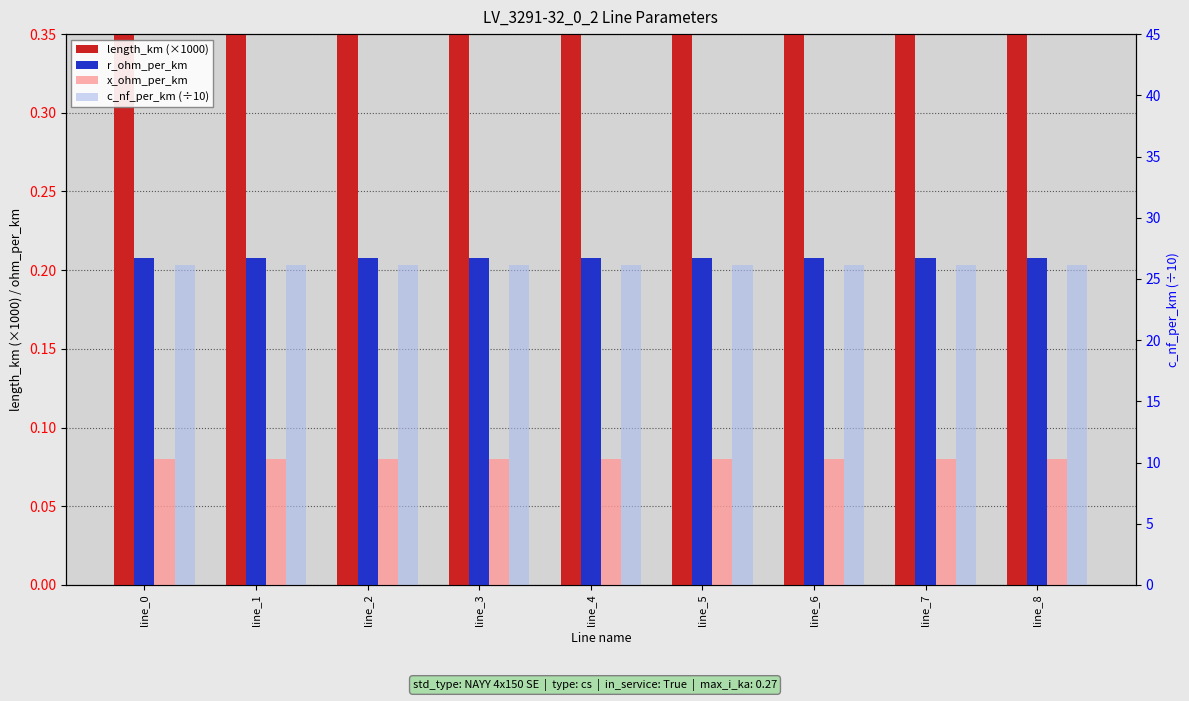

The value of length_km (×1000) at line_0 is 10.0. True or false?

False